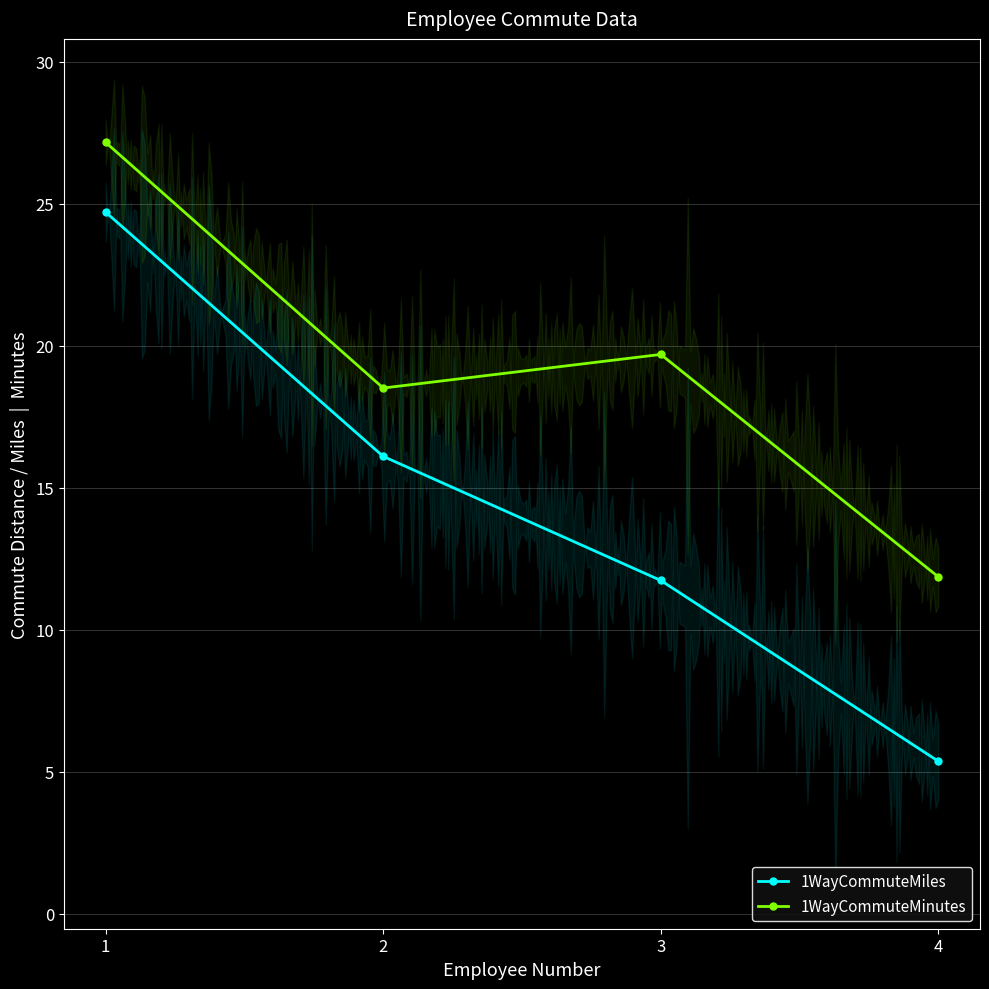

What is the sum of all 1WayCommuteMiles values?

57.9